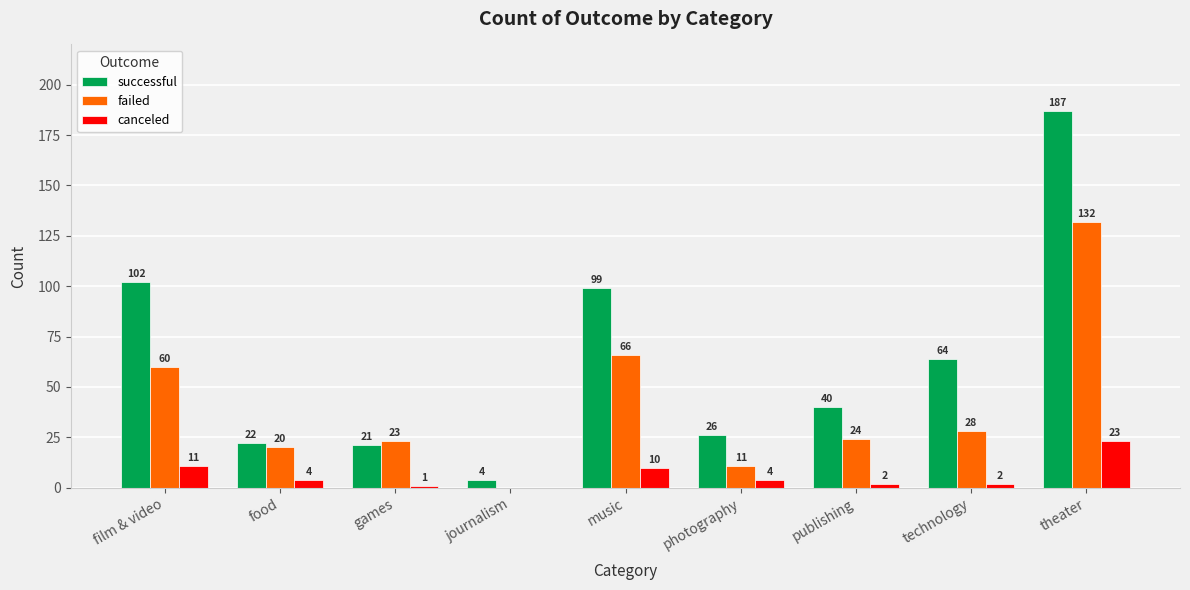

What is the sum of the successful values at film & video and food?

124